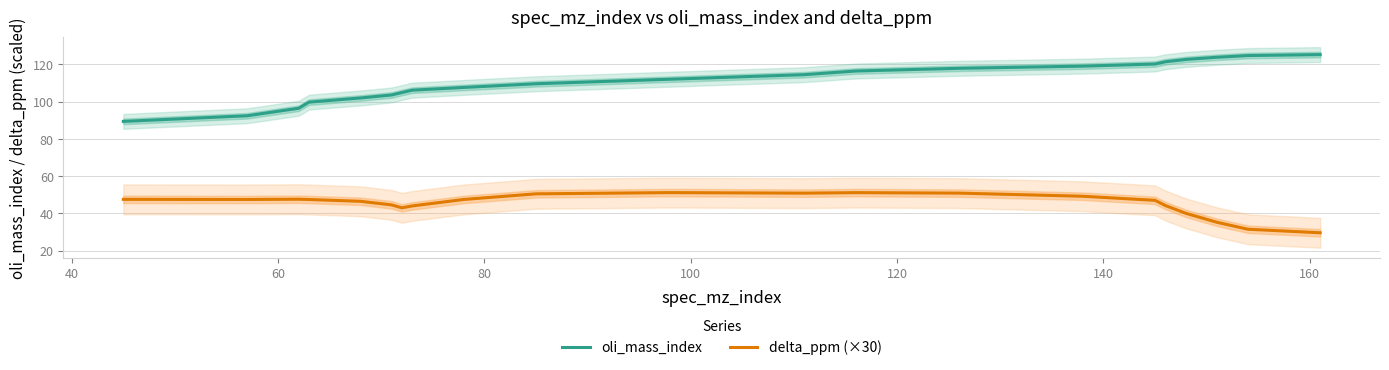

True or false: oli_mass_index and delta_ppm (×30) intersect in this chart.

False